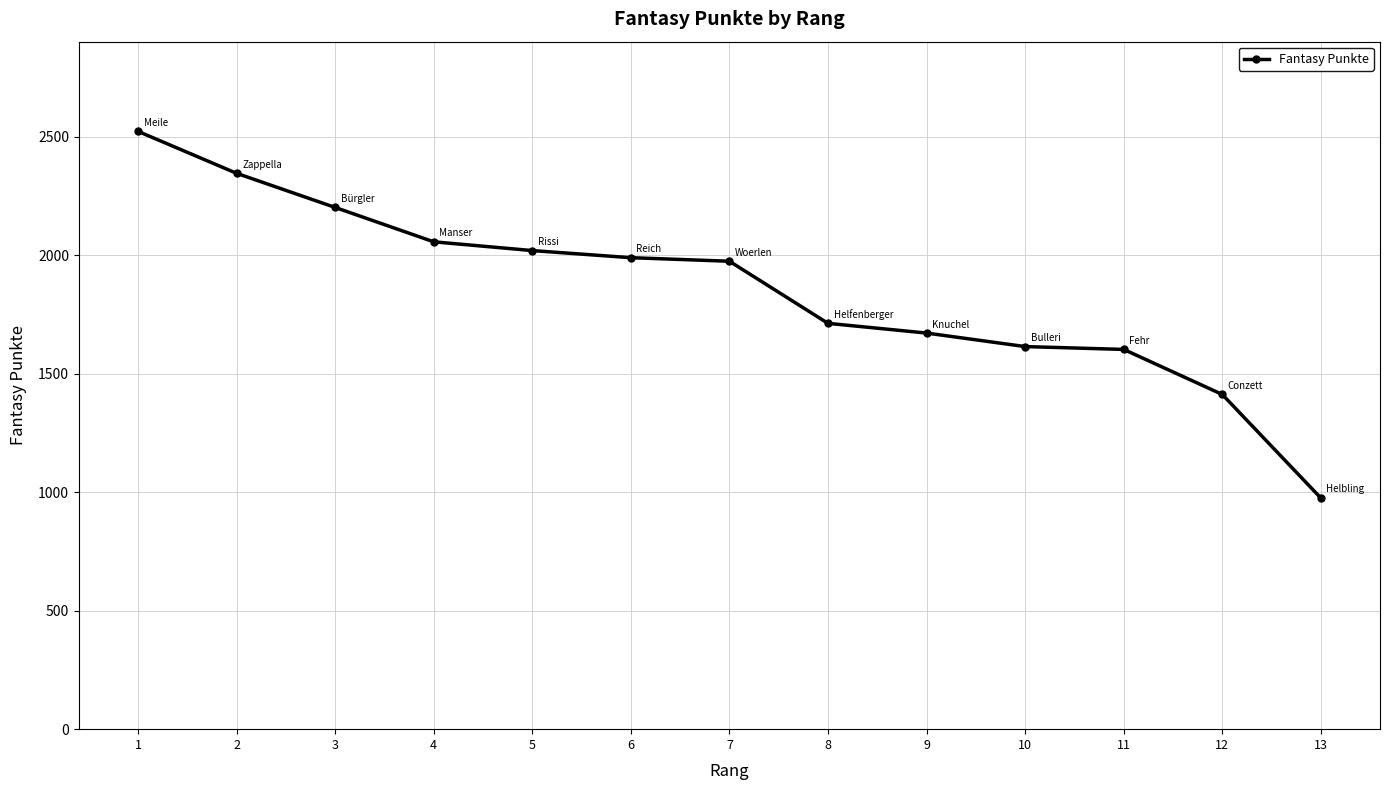

What is the value of the 10th point from the left?

1614